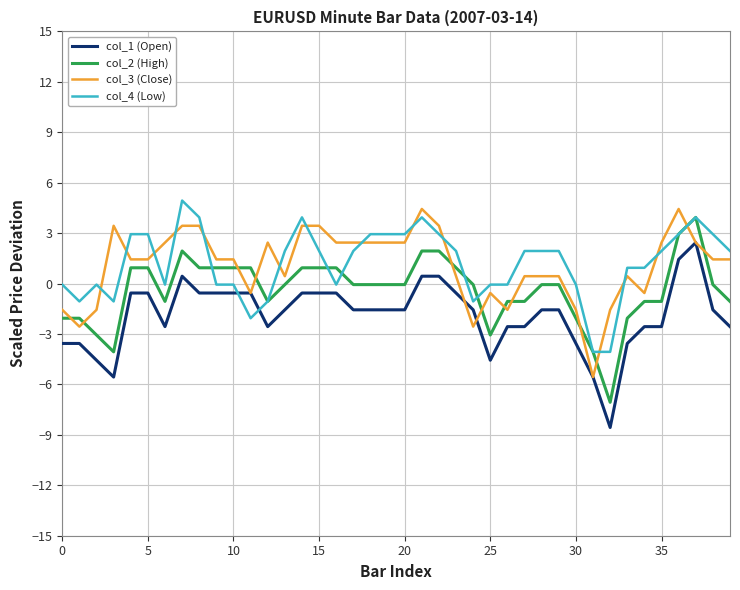

True or false: col_3 (Close) and col_2 (High) cross at least once.

True